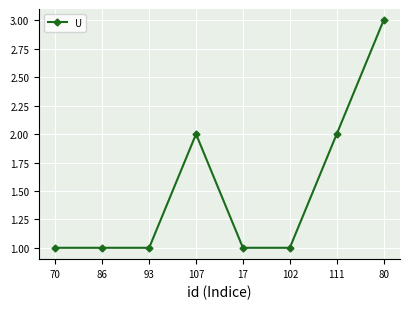

What is the change in value from 93 to 80?

+2